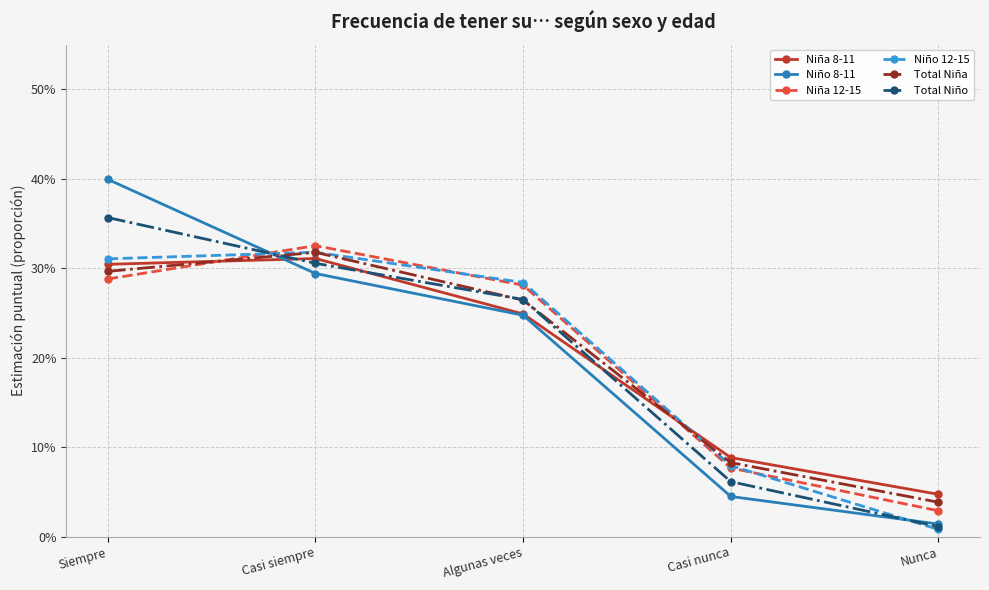

Rank the categories by Total Niña value from highest to lowest.

Casi siempre, Siempre, Algunas veces, Casi nunca, Nunca